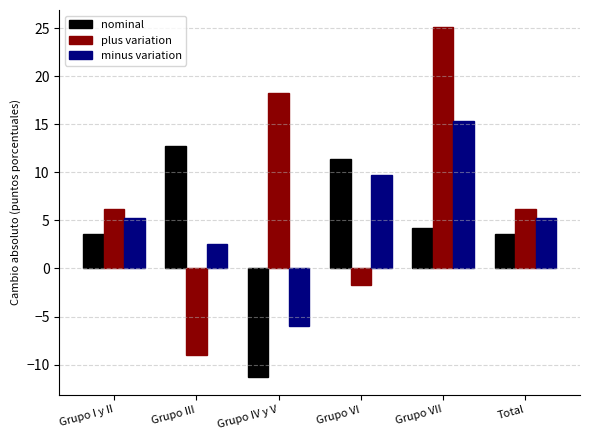

Which series has the largest total across all categories?

plus variation